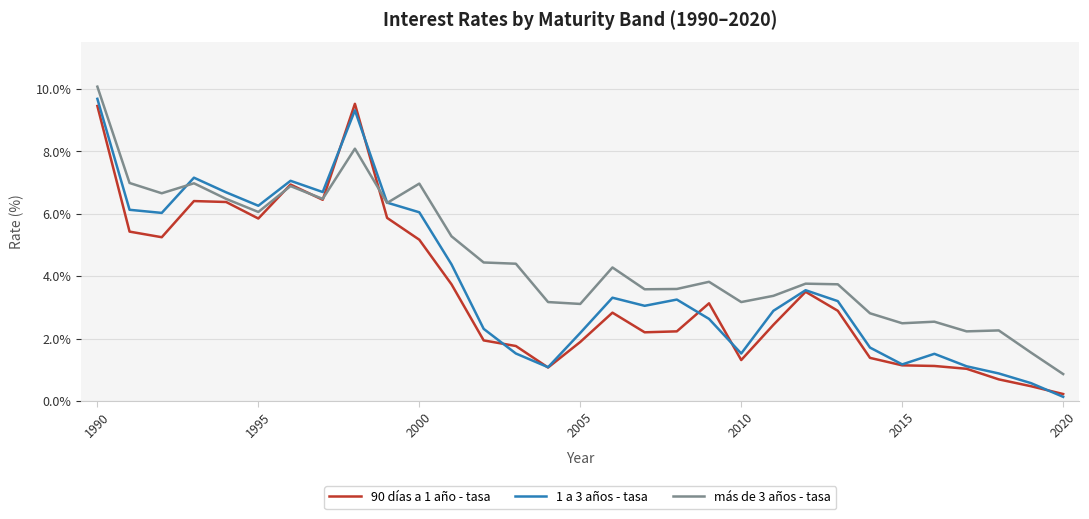

Which series has the largest total across all categories?

más de 3 años - tasa